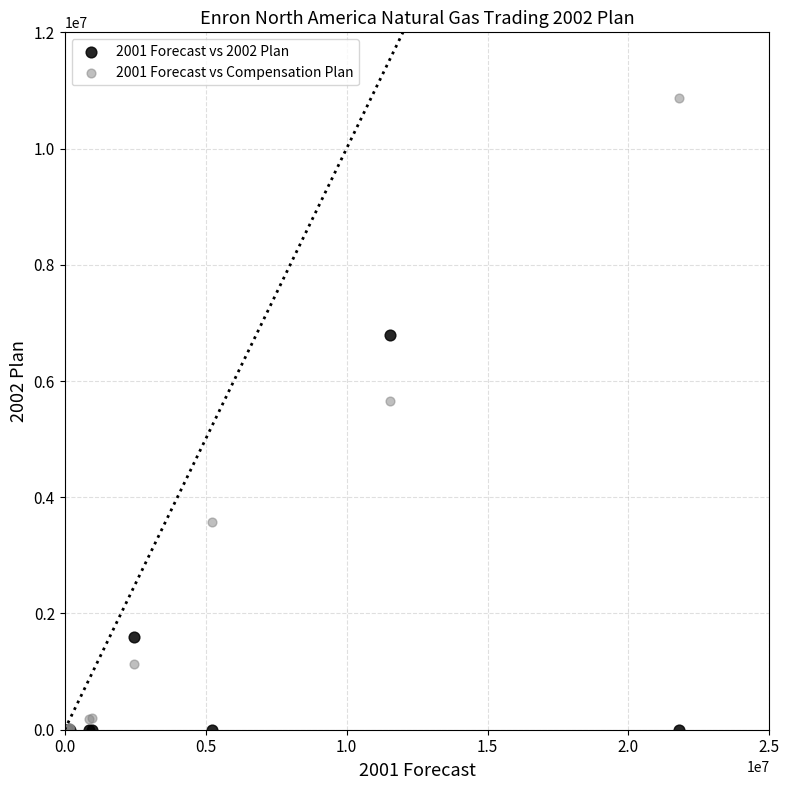

What are all the series names shown in the legend?

2001 Forecast vs 2002 Plan, 2001 Forecast vs Compensation Plan